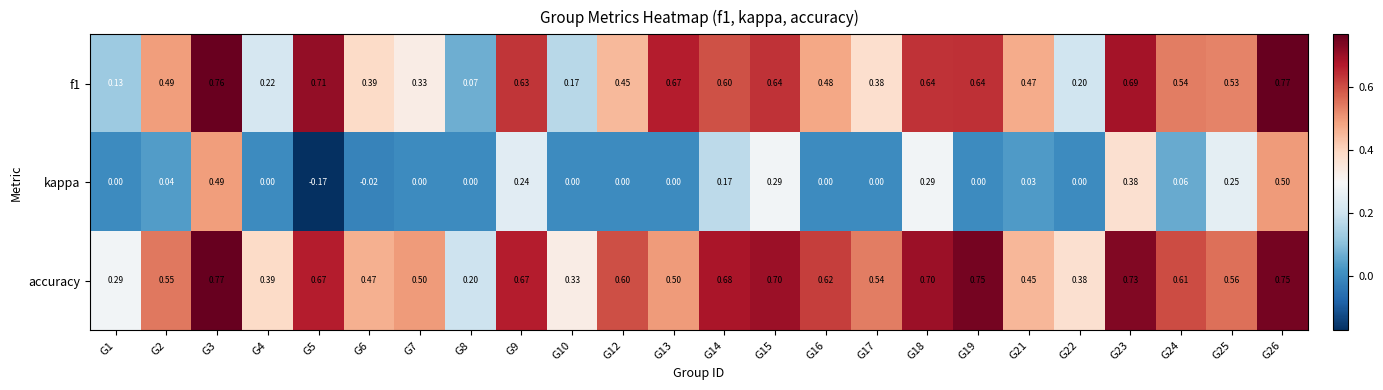

How many series are shown in this chart?

3